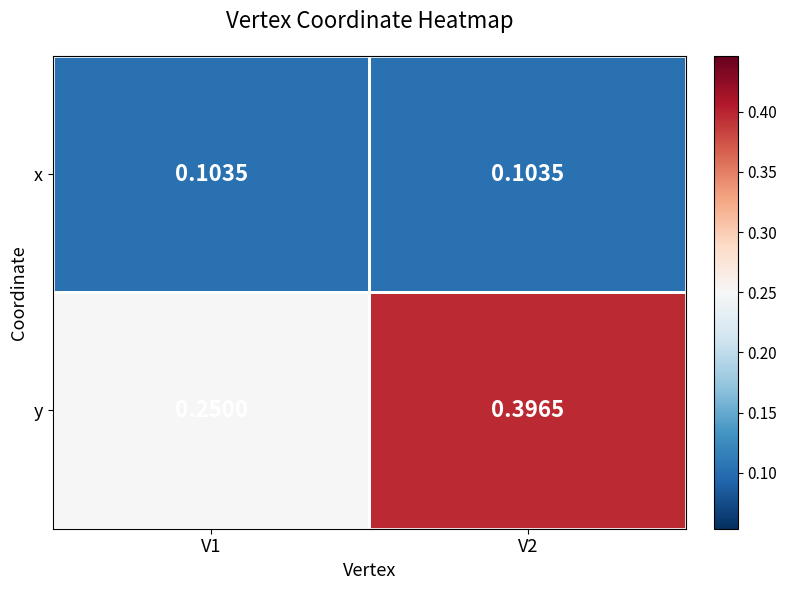

Rank the series by their maximum value, from lowest to highest.

x, y